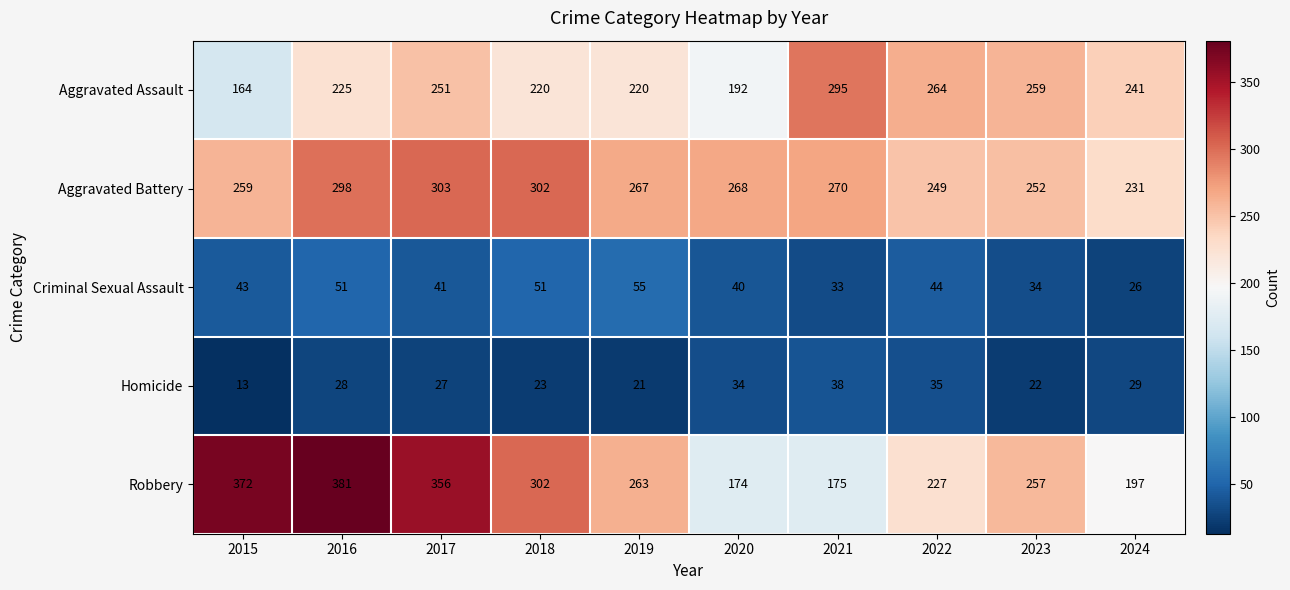

Count the number of data series in this chart.

5